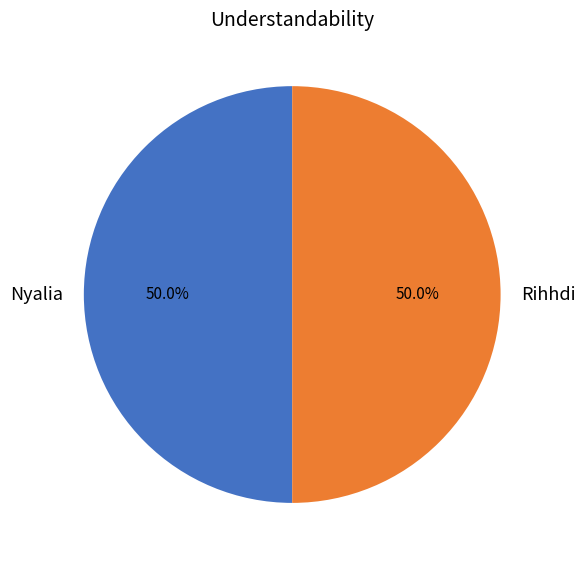

Count the number of slices in the pie.

2